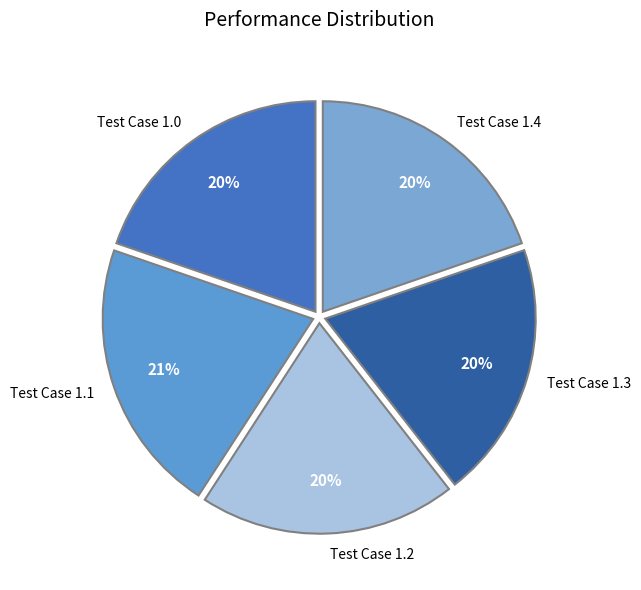

Between Test Case 1.1 and Test Case 1.4, which is larger?

Test Case 1.1